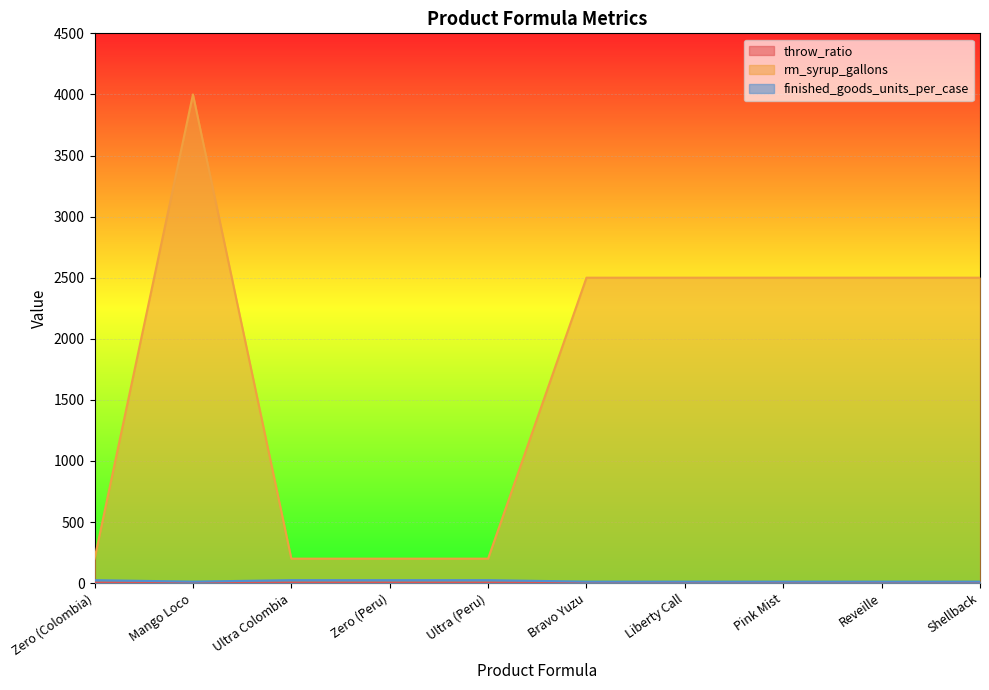

List the series in order of their peak value, highest first.

rm_syrup_gallons, finished_goods_units_per_case, throw_ratio